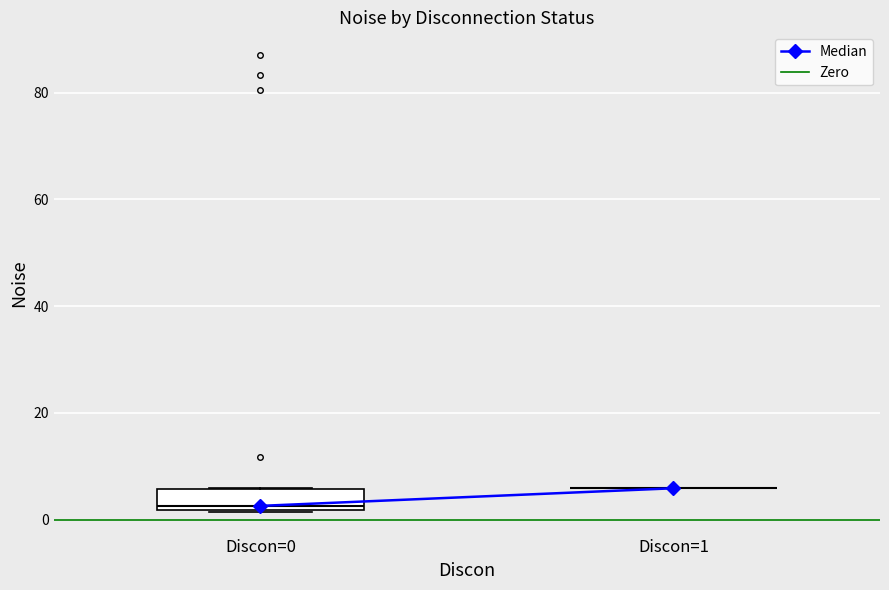

Reading left to right, read every box against the y-axis: the position of its median line, the range the box covers, and the ends of its whiskers. The values are not printed on the chart, so give them approximately, as read against the axis.

Discon=0: median 2 (just above the box's lower edge), box 2 to 6, whiskers 2 to 6
Discon=1: box collapsed to a line at 6, whiskers 6 to 6